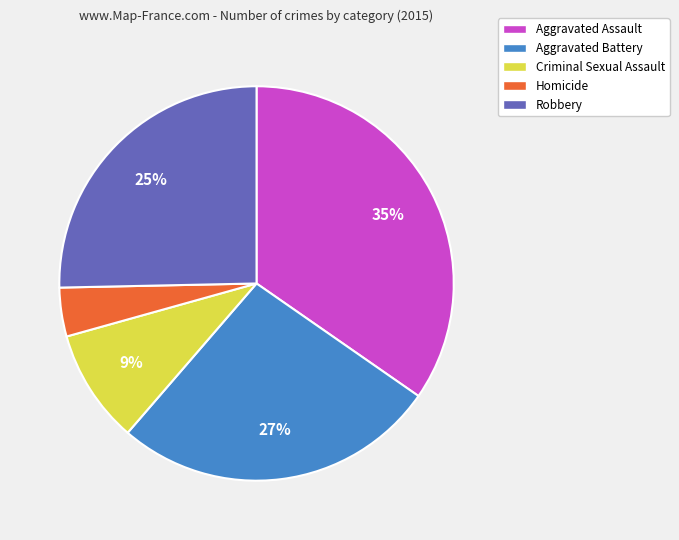

To the nearest percent, what portion does Aggravated Assault represent?

35%